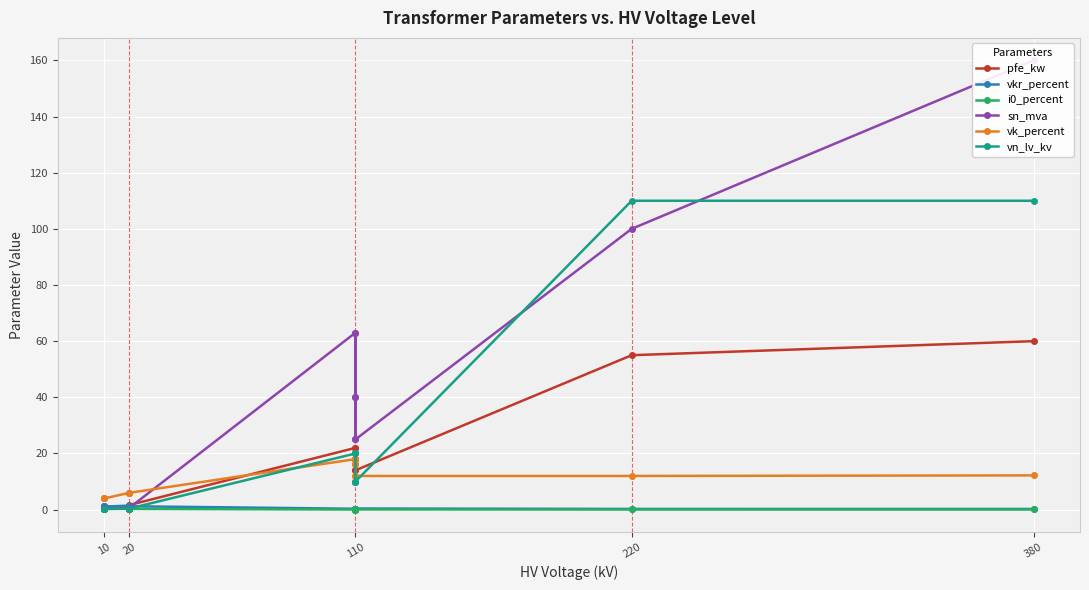

How many distinct data groups are displayed?

6